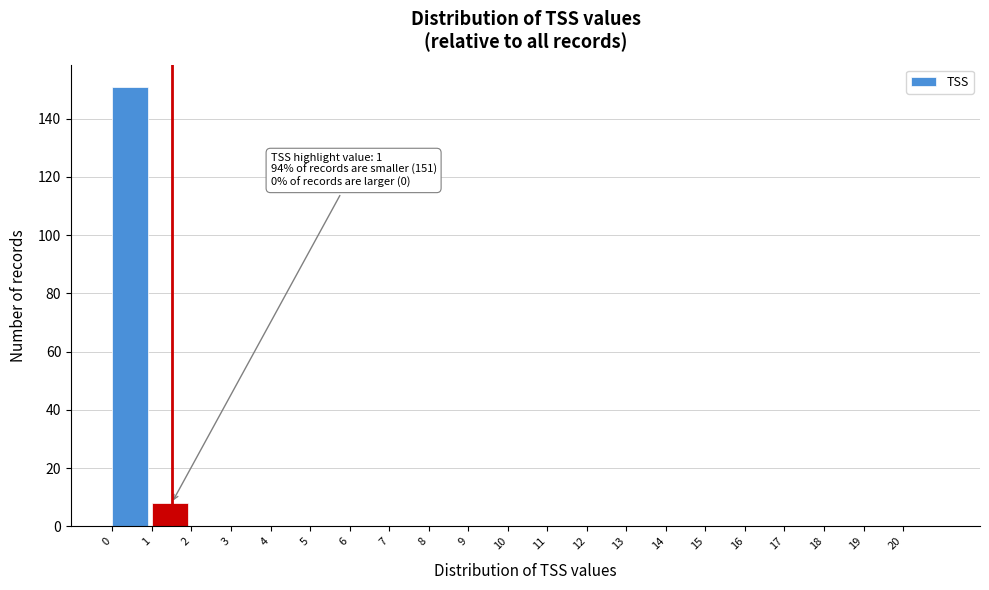

Which range on the x-axis has the tallest bar?

0 to 1